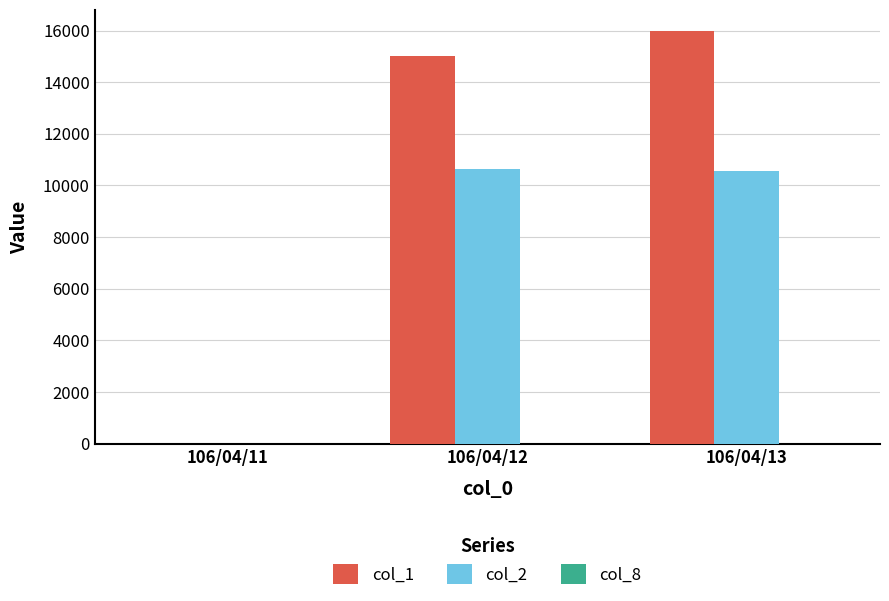

The value of col_1 at 106/04/13 is 16000. True or false?

True